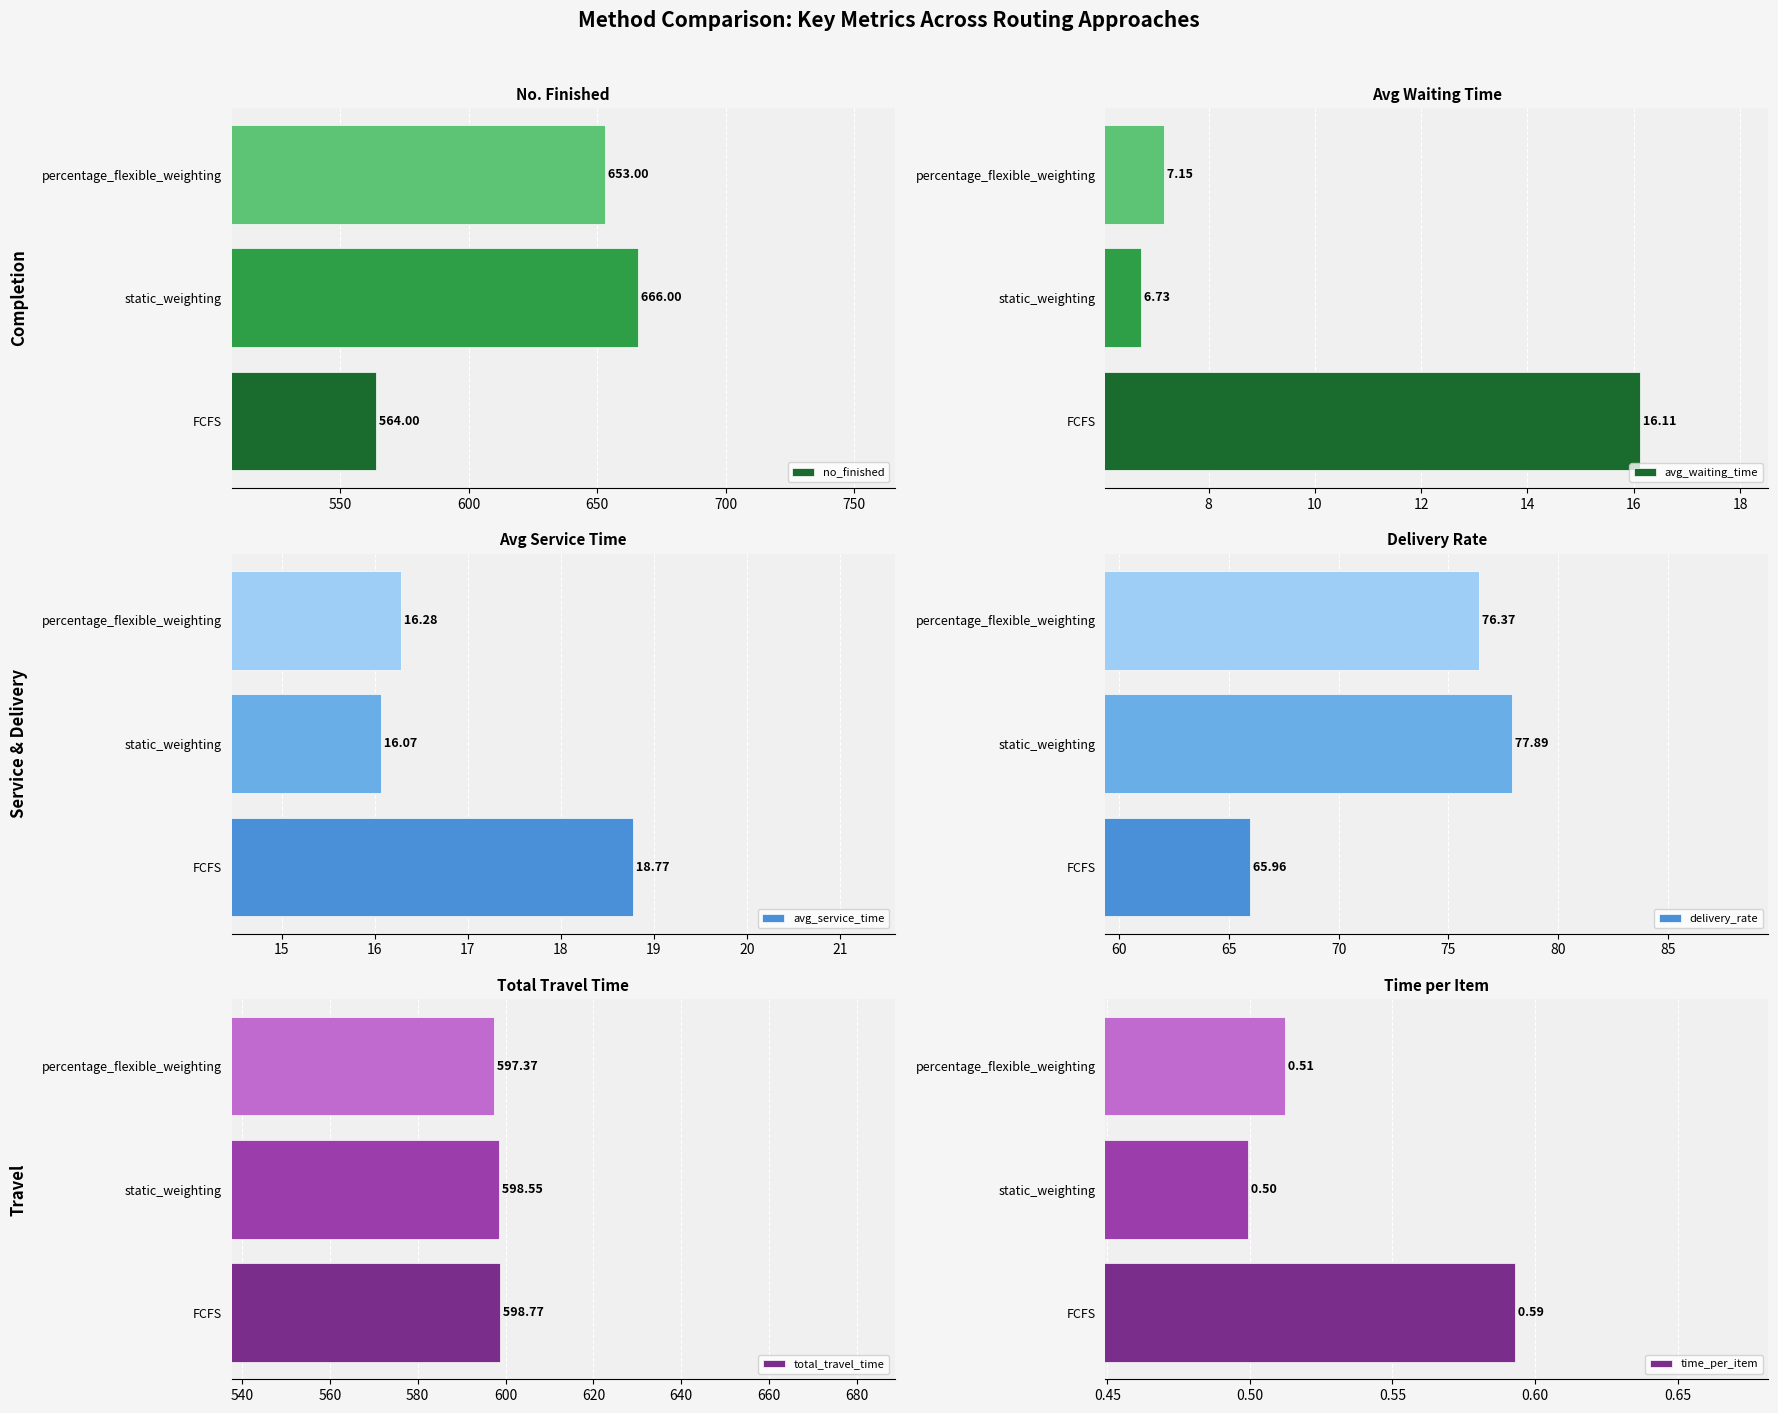

At which label does no_finished reach its minimum?

FCFS